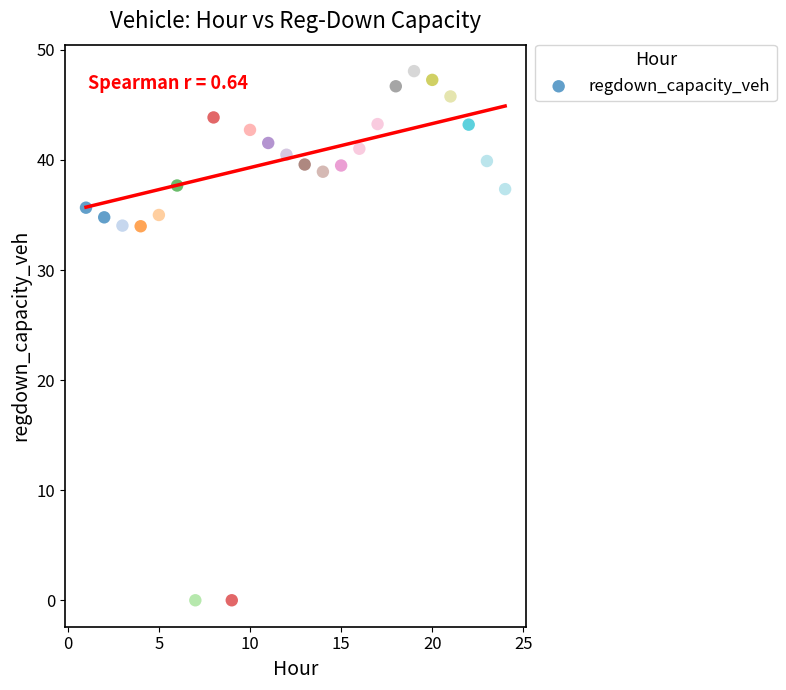

What is the range of X values (max minus min)?

23.0